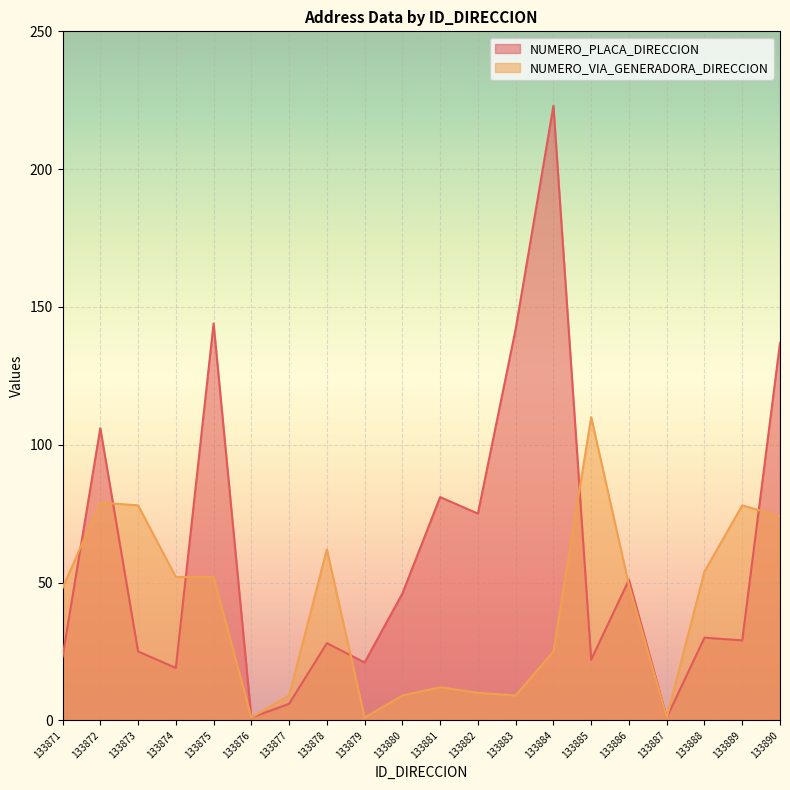

Which category has the lowest value across all series?

133876